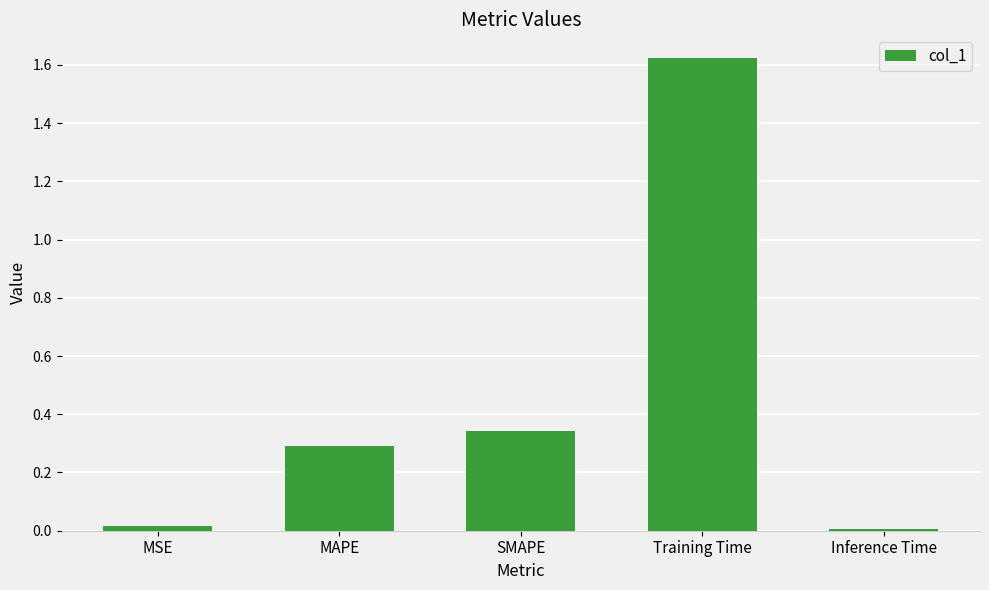

What position from the right is SMAPE?

3